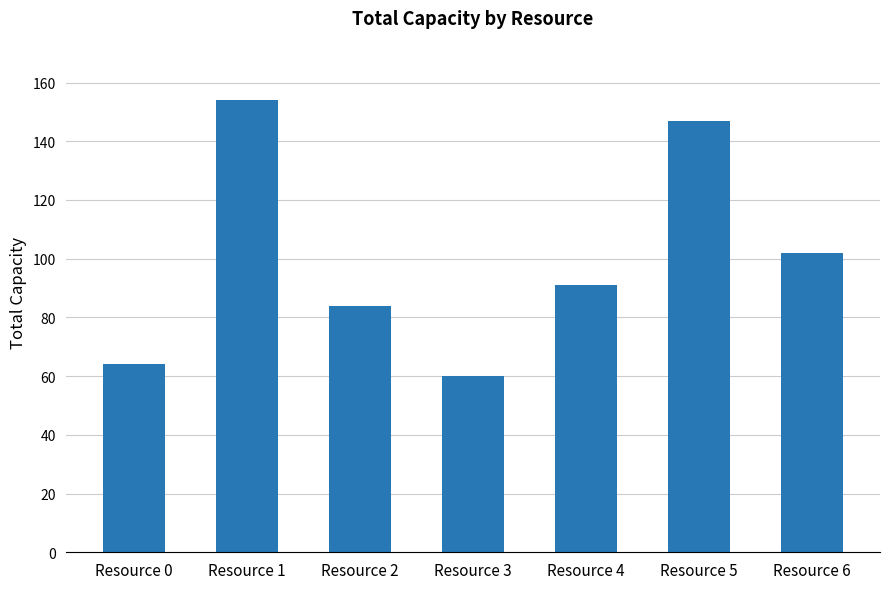

Does the chart contain stacked bars?

No